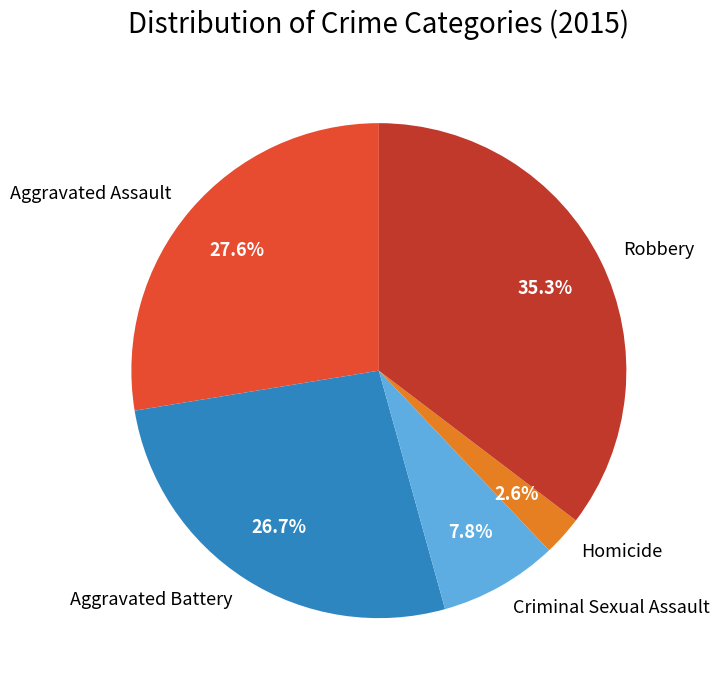

Is it true that Criminal Sexual Assault is 8% of the pie?

True